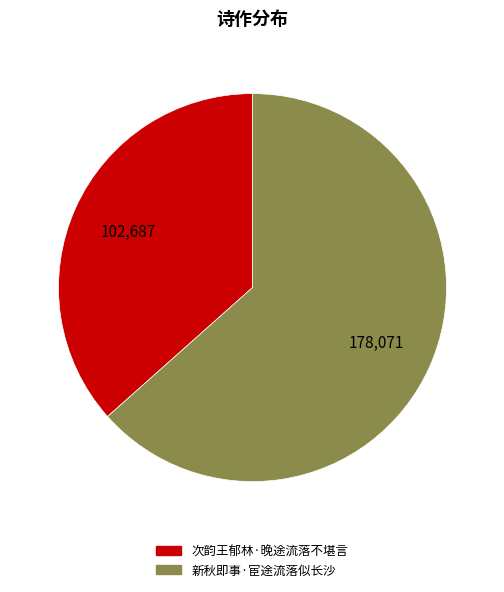

Which has a higher value, 次韵王郁林·晚途流落不堪言 or 新秋即事·宦途流落似长沙?

新秋即事·宦途流落似长沙